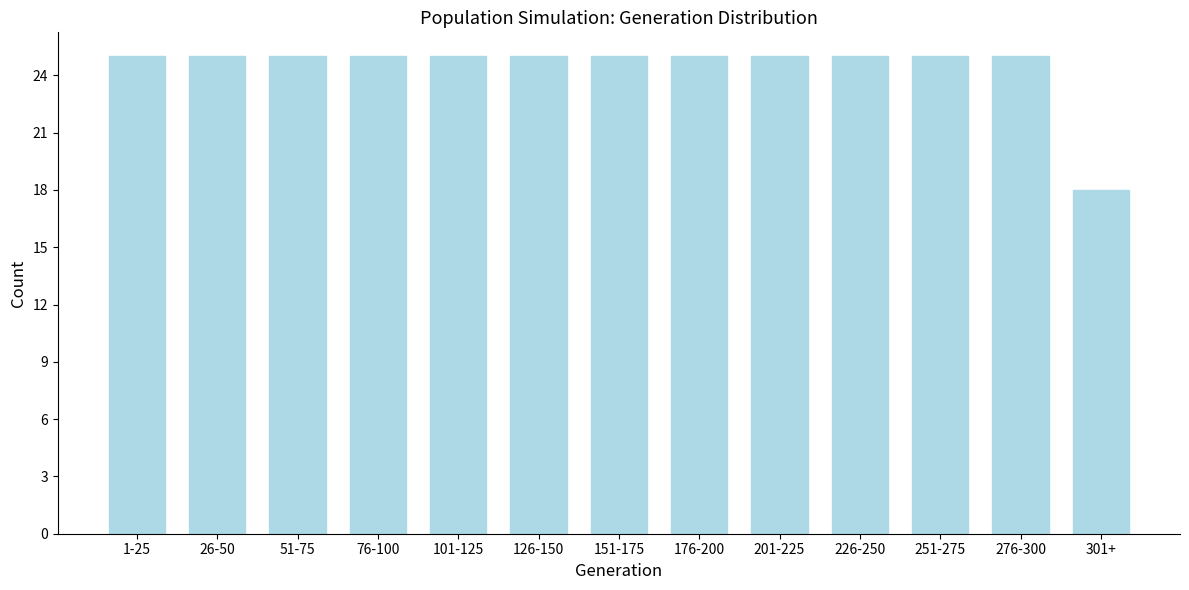

Reading right to left, list all the values displayed in this chart.

18	25	25	25	25	25	25	25	25	25	25	25	25